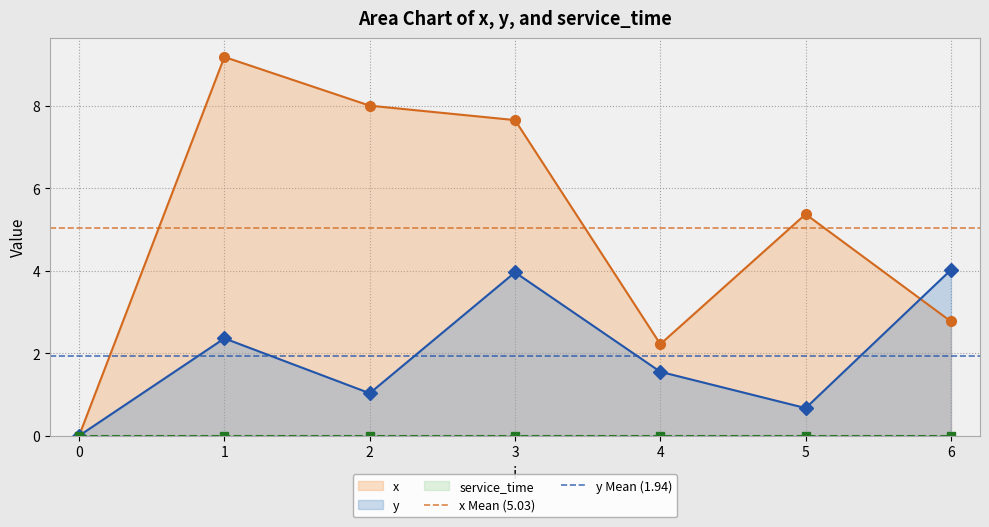

The value of x Mean (5.03) at 0 is 7.9. True or false?

False